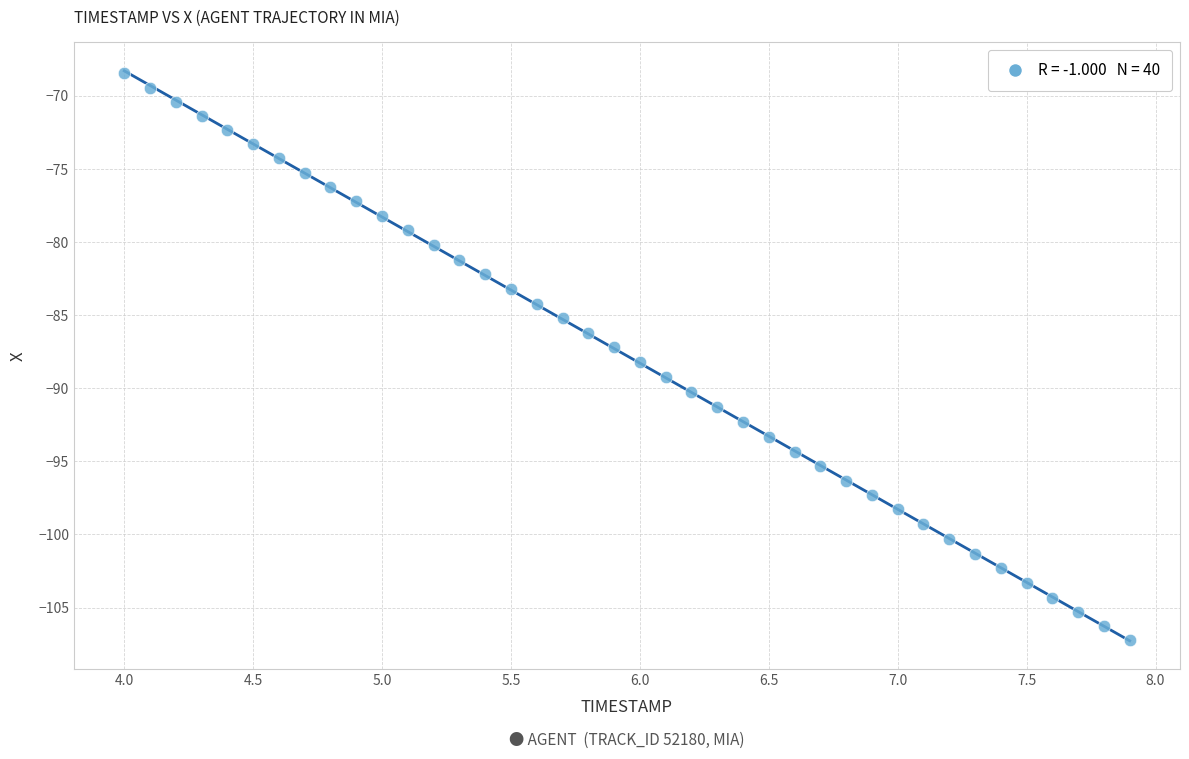

What is the range of X values (max minus min)?

3.9